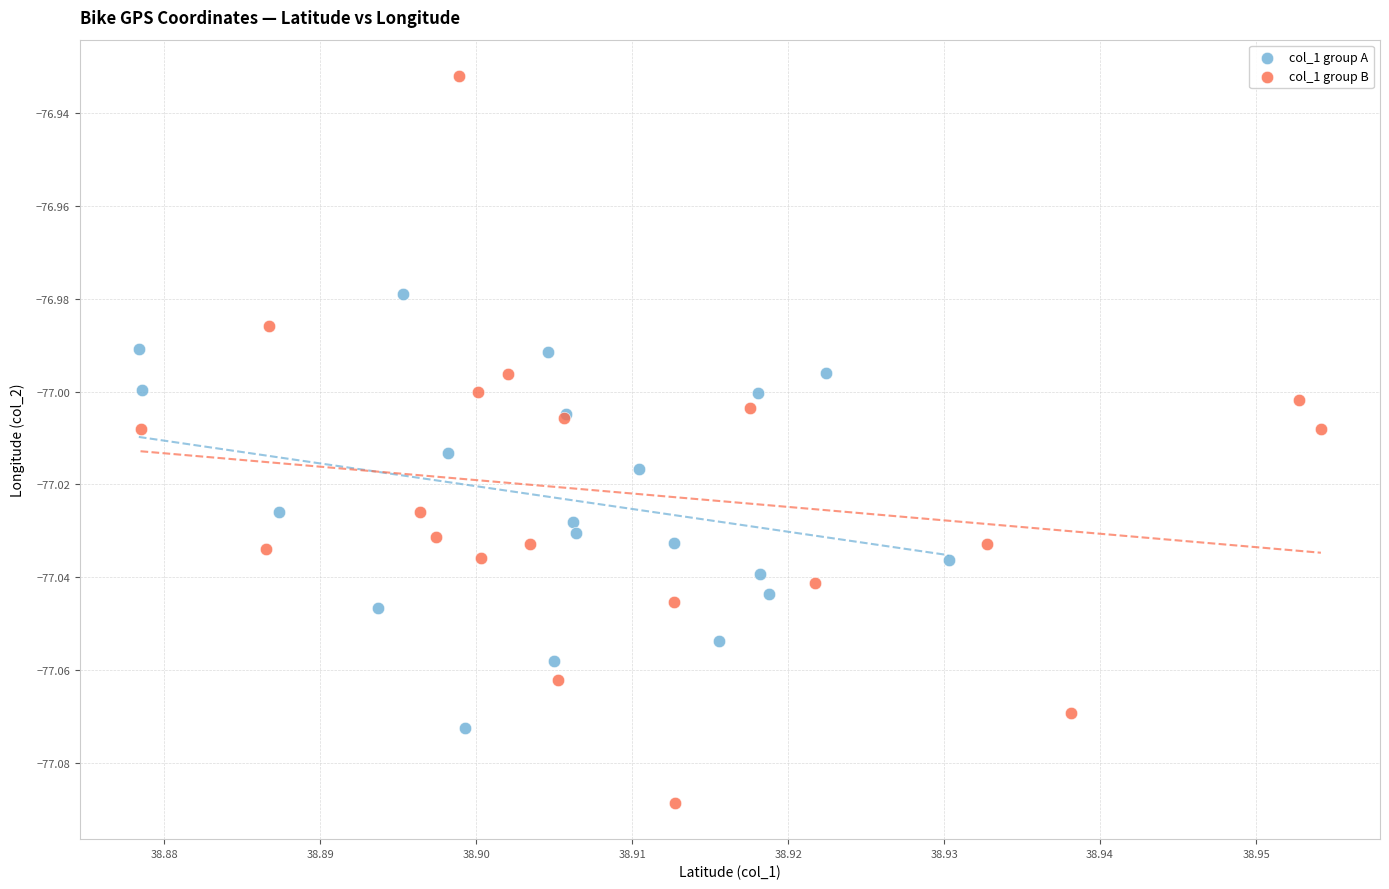

Which series reaches the maximum Y coordinate?

col_1 group B